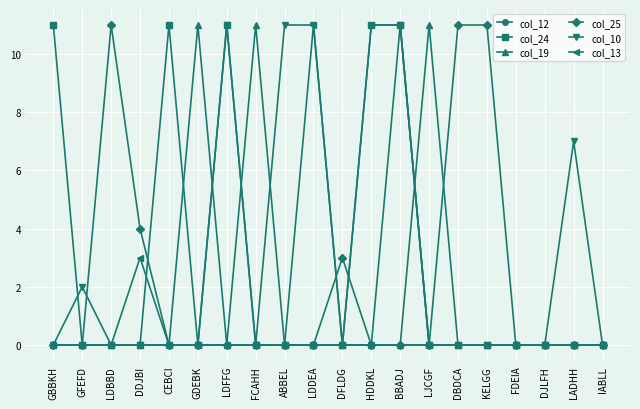

What is the sum of the col_24 values at LDFFG and HDDKL?

22